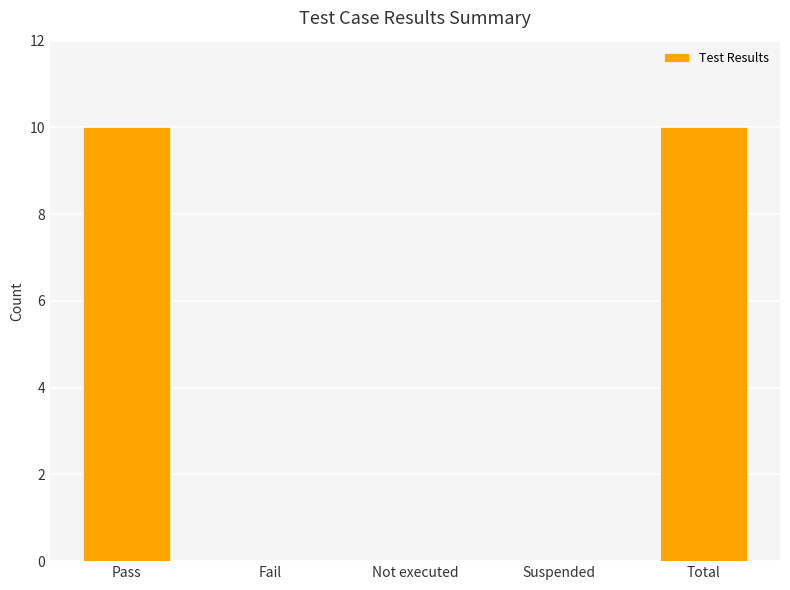

Between Total and Fail, which is larger?

Total